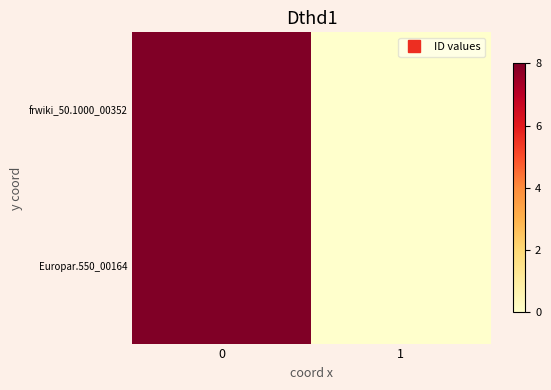

Rank the series at 1 from highest to lowest value.

row_0, row_1